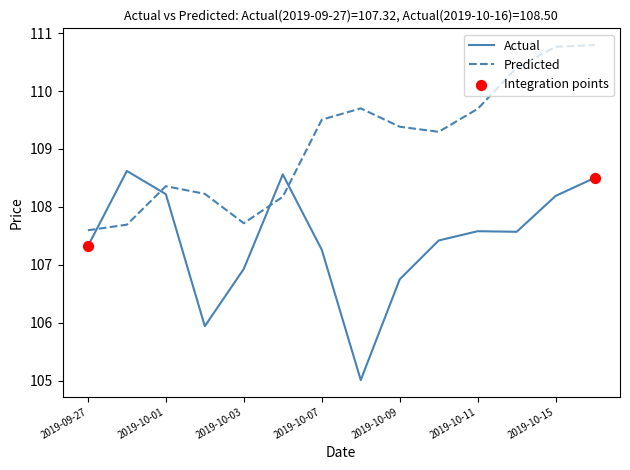

Which series has the widest spread of values?

Actual